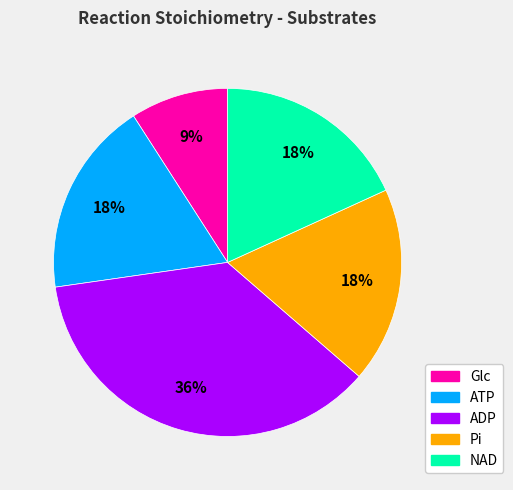

Which category has the smallest portion of the pie?

Glc